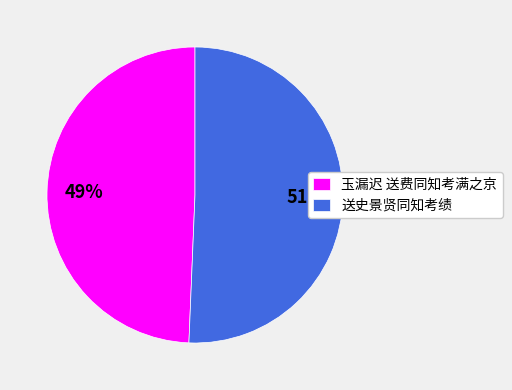

Do 送史景贤同知考绩 and 玉漏迟 送费同知考满之京 together represent more than half of the pie?

Yes